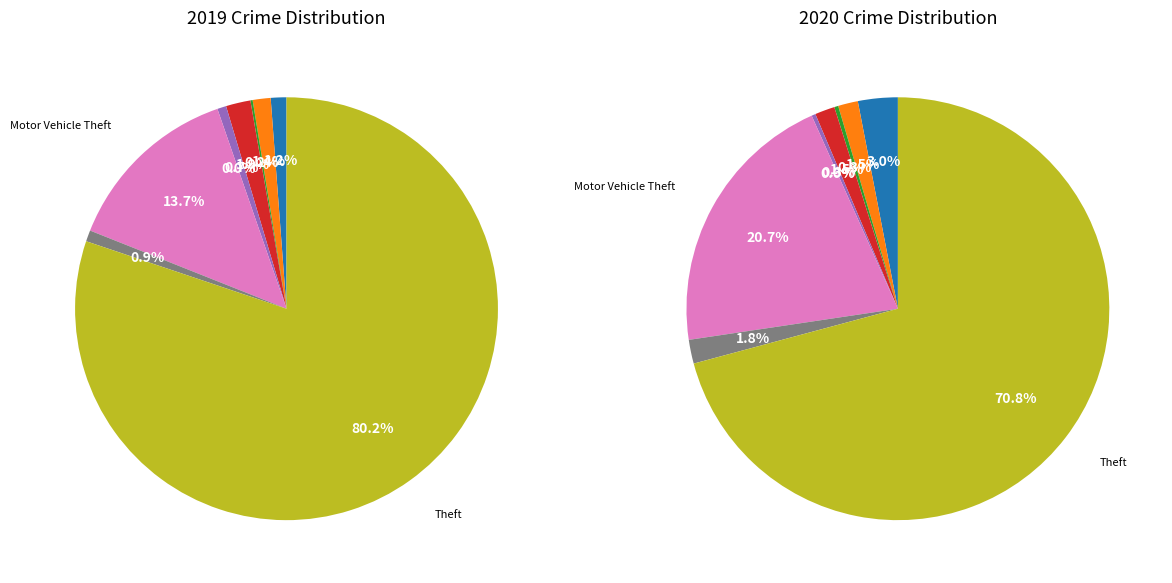

The Aggravated Assault slice represents 11% of the pie. True or false?

False